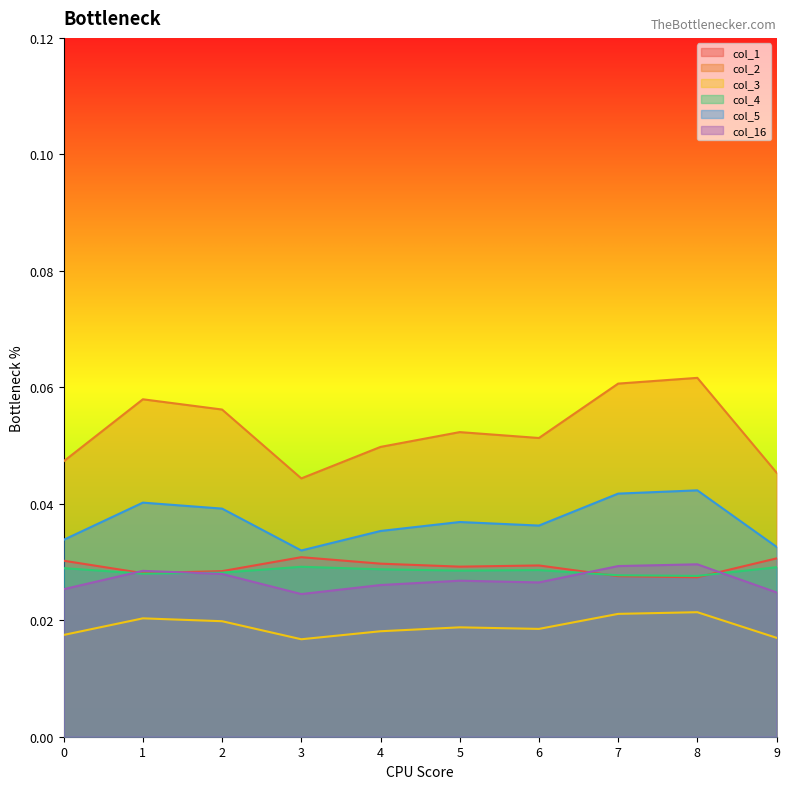

List the series in order of their peak value, highest first.

col_2, col_5, col_1, col_16, col_4, col_3